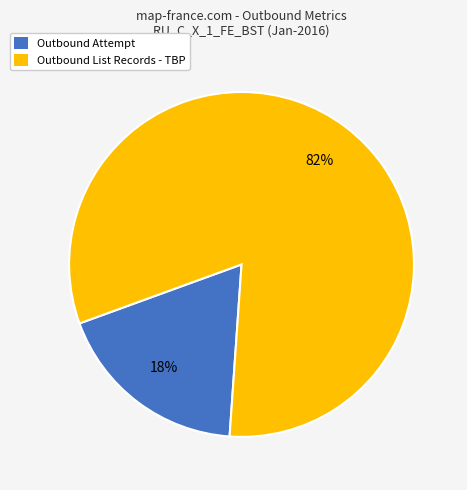

To the nearest percent, what is the average slice percentage?

50%